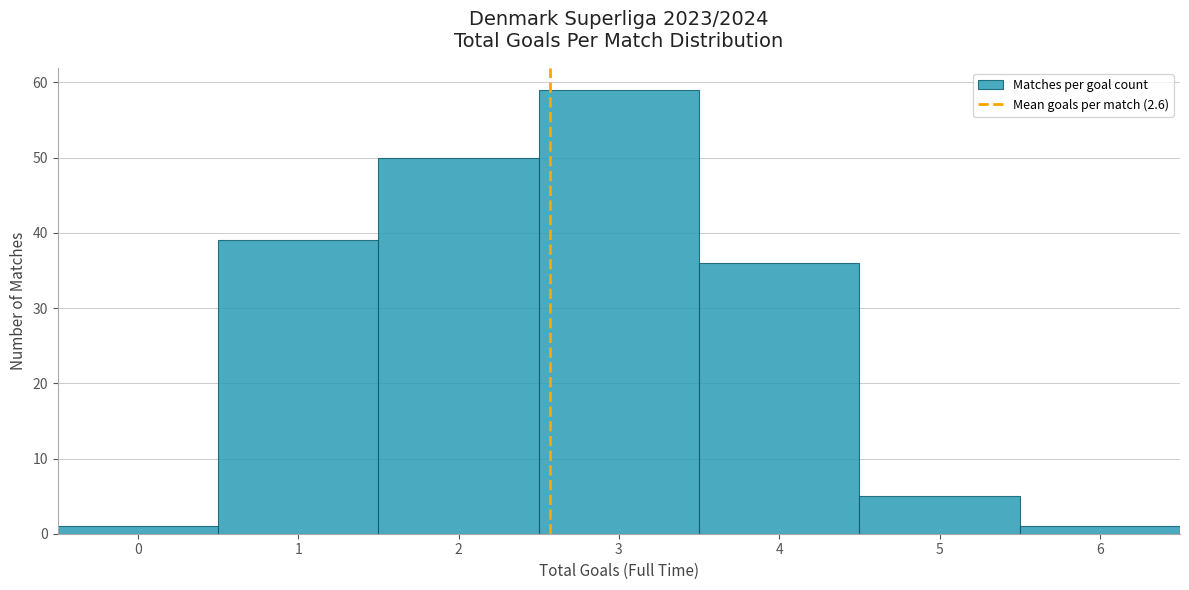

Reading left to right, list every bar in this chart as the range it spans on the x-axis followed by its height. The values are not printed on the chart, so give them approximately, as read against the axis.

-0.5 to 0.5: 1
0.5 to 1.5: 39
1.5 to 2.5: 50
2.5 to 3.5: 59
3.5 to 4.5: 36
4.5 to 5.5: 5
5.5 to 6.5: 1